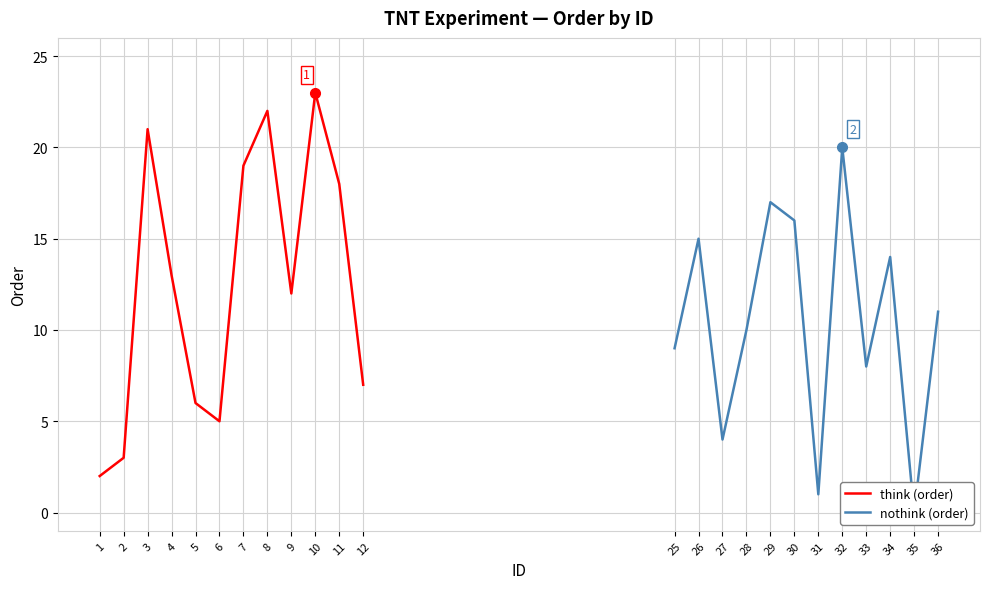

How many interior local peaks does the nothink (order) series have?

4